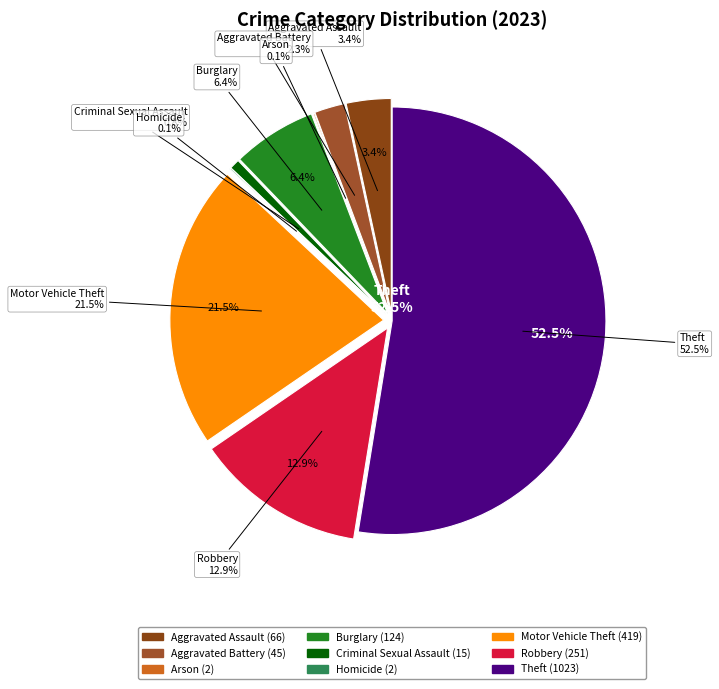

Which slice represents more than half of the pie?

Theft